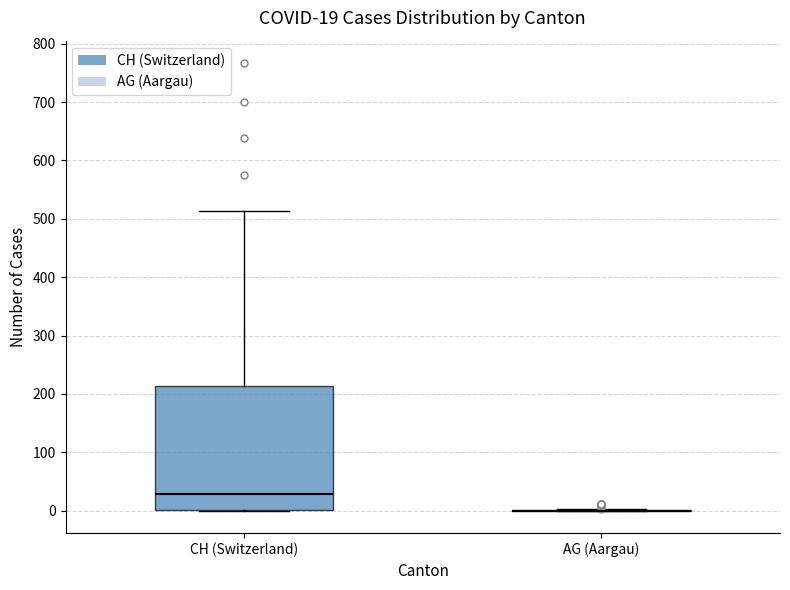

Comparing the boxes themselves (not the whiskers), which one is the tallest?

CH (Switzerland)